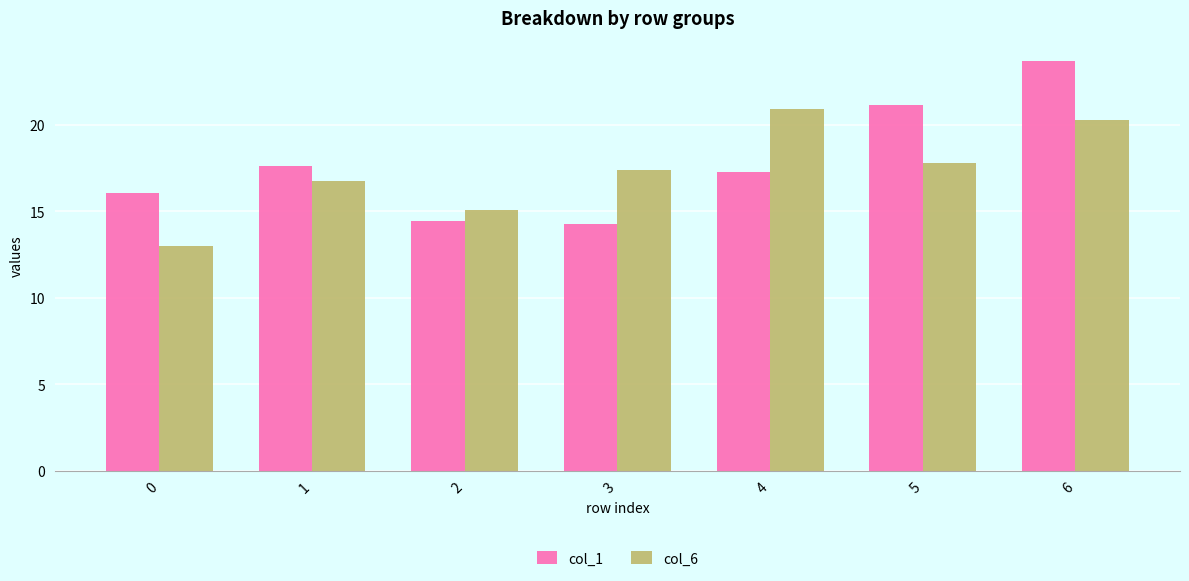

Reading left to right, extract all data points from this chart.

col_1: 0=16.1	1=17.6	2=14.4	3=14.3	4=17.3	5=21.2	6=23.7
col_6: 0=13.0	1=16.7	2=15.1	3=17.4	4=20.9	5=17.8	6=20.3